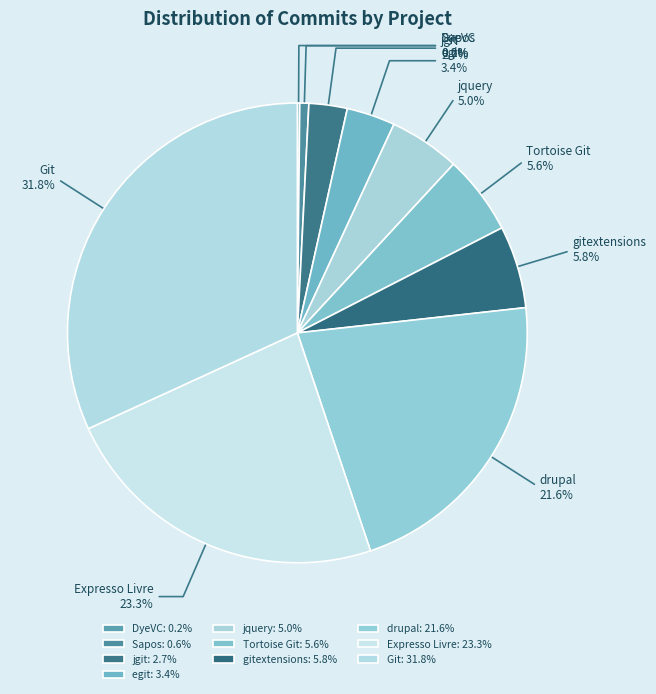

Does any single category account for the majority?

No